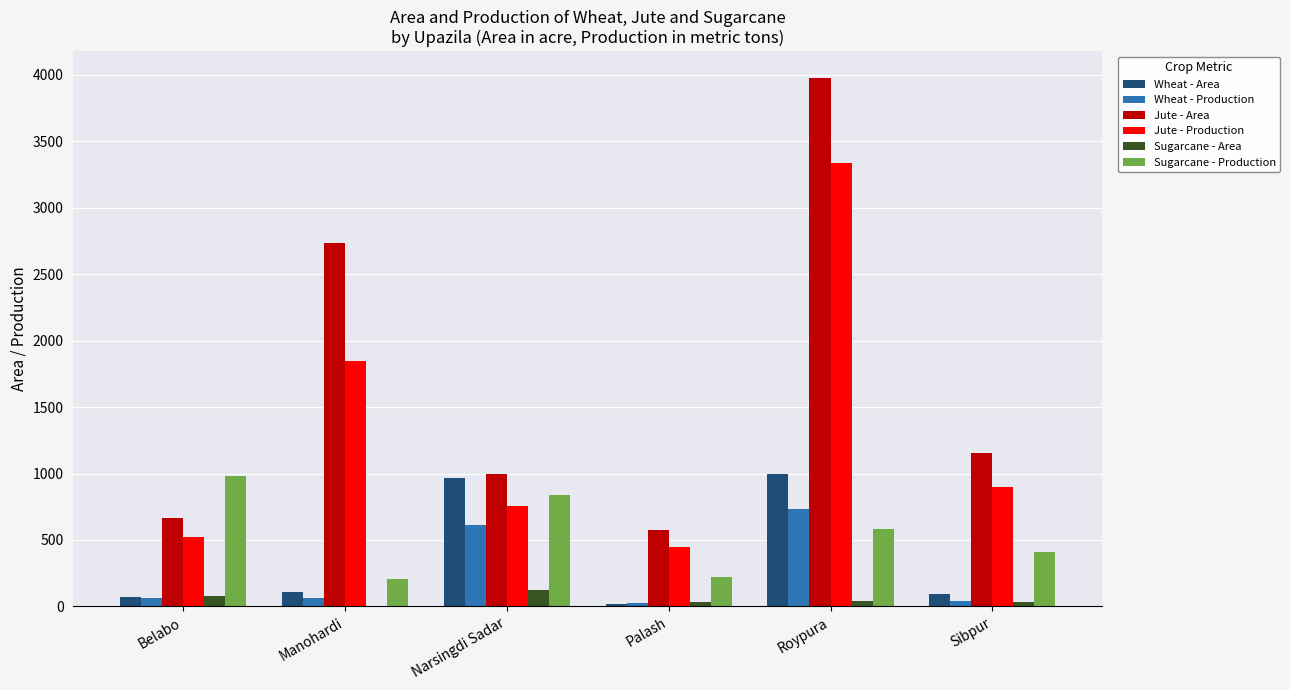

What is the maximum value shown in the chart?

3980